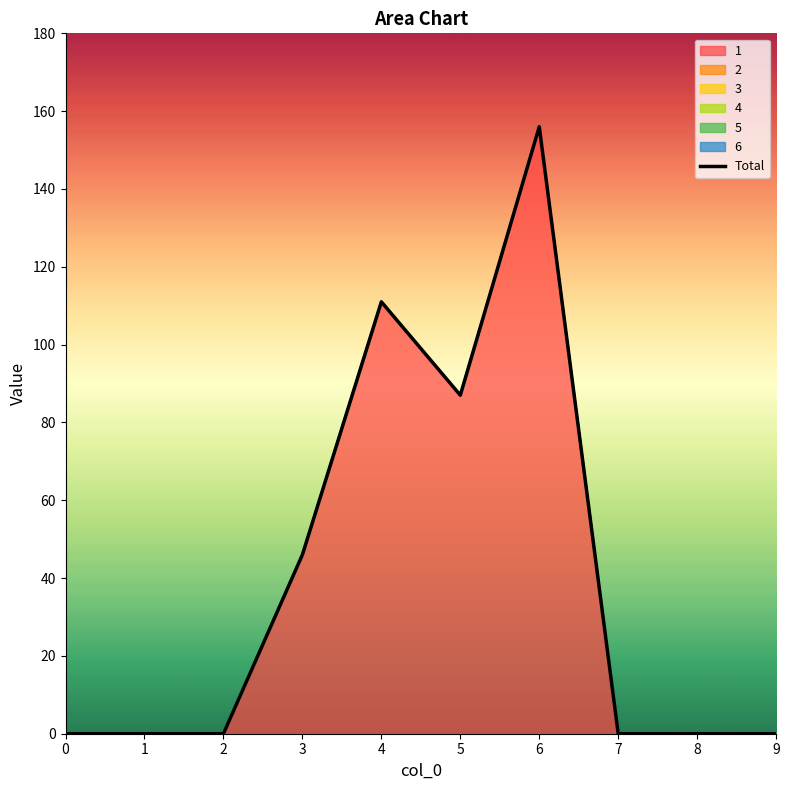

What is the value of the 5th point from the left?

111